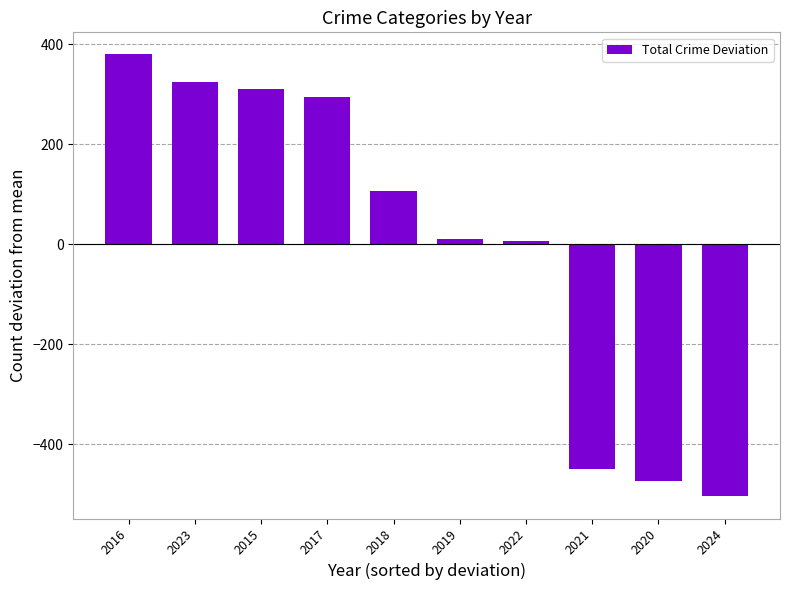

Is it true that the value at 2020 is -824.5?

False